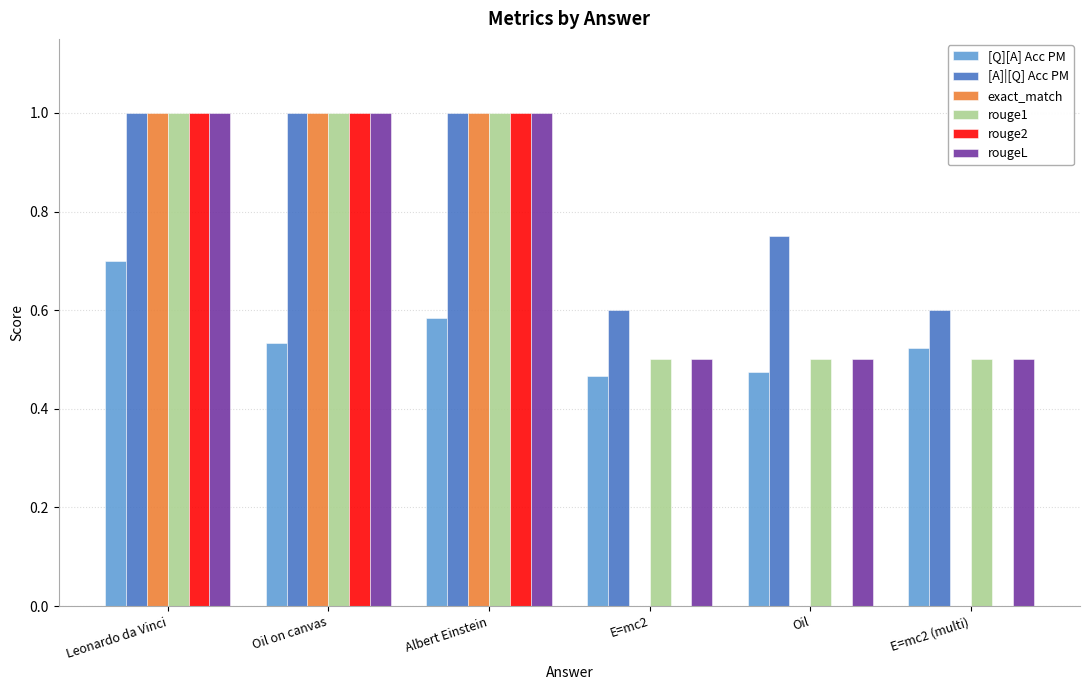

Count the rouge1 values in the range 0 to 1.

6